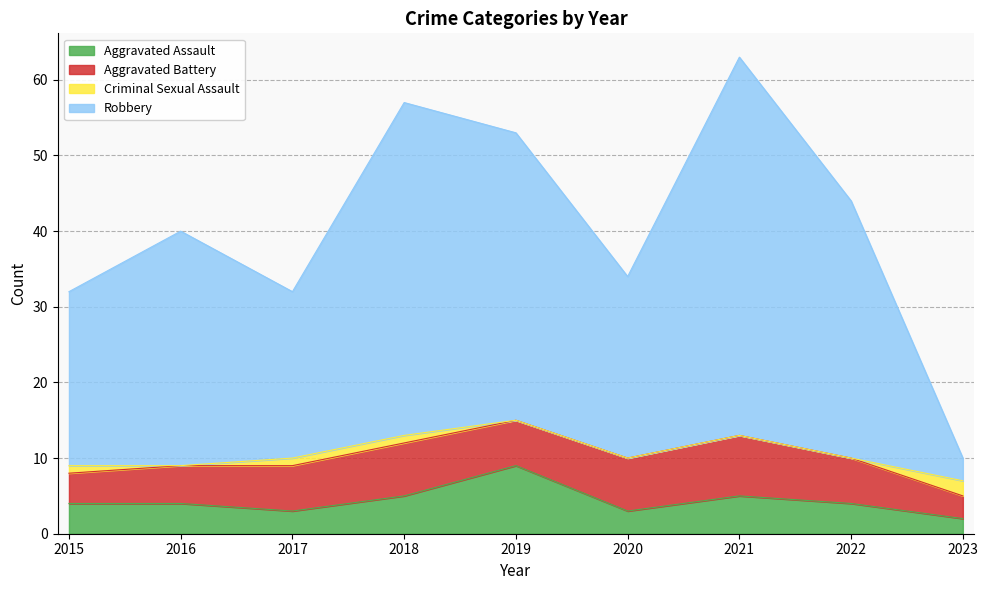

True or false: Aggravated Assault and Robbery cross at least once.

False